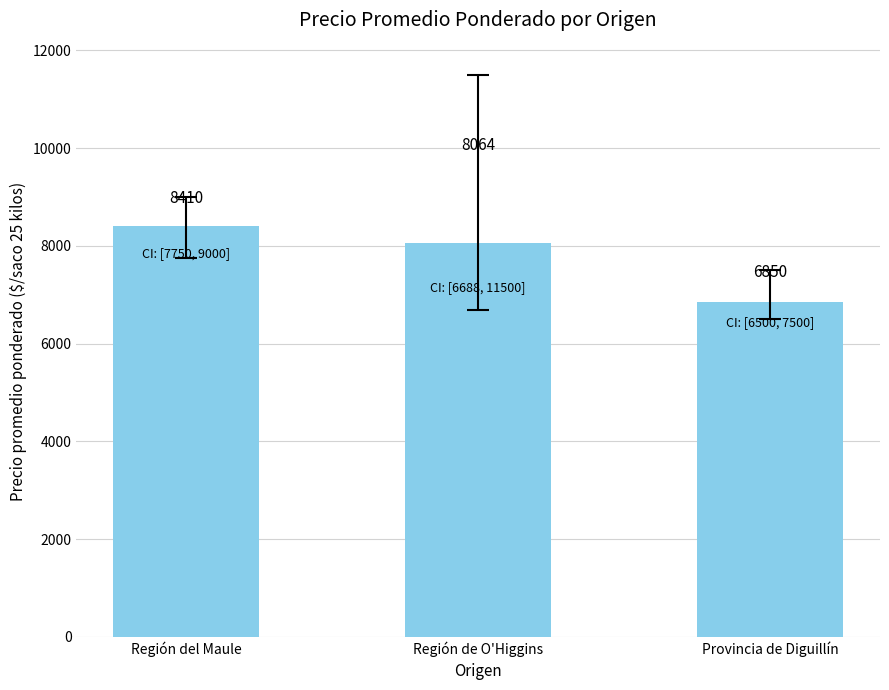

What is the sum of the values at Región del Maule and Región de O'Higgins?

16474.0